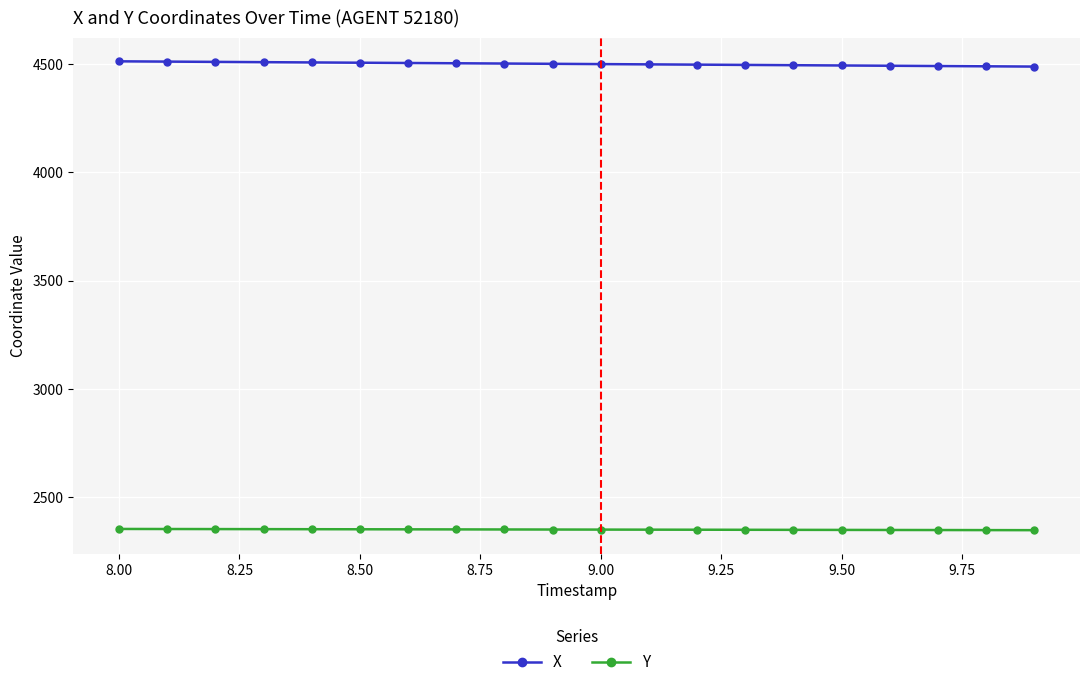

What is the average value of the X series?

4499.3